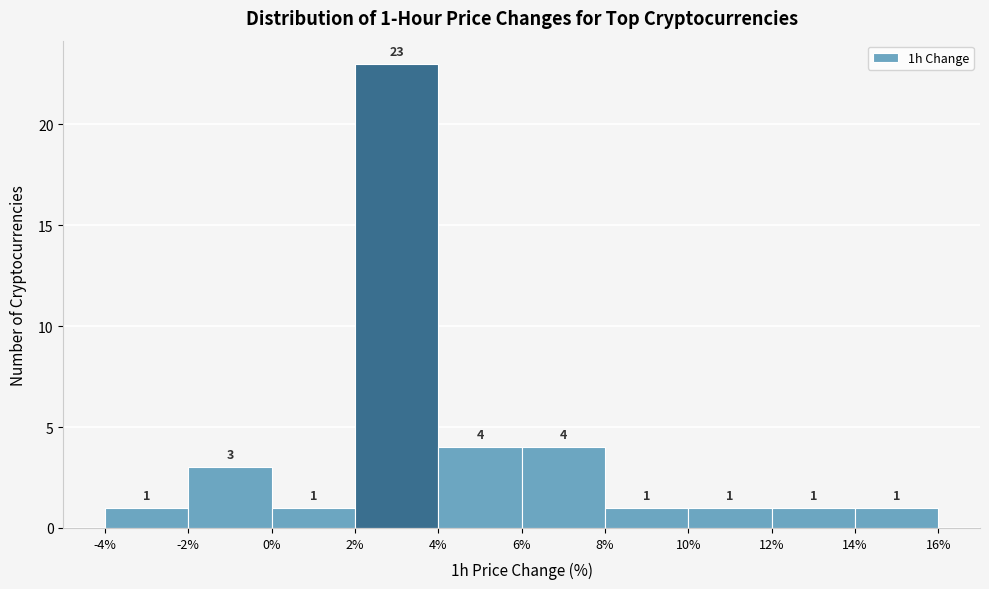

Over which range of the x-axis is the bar tallest?

2% to 4%